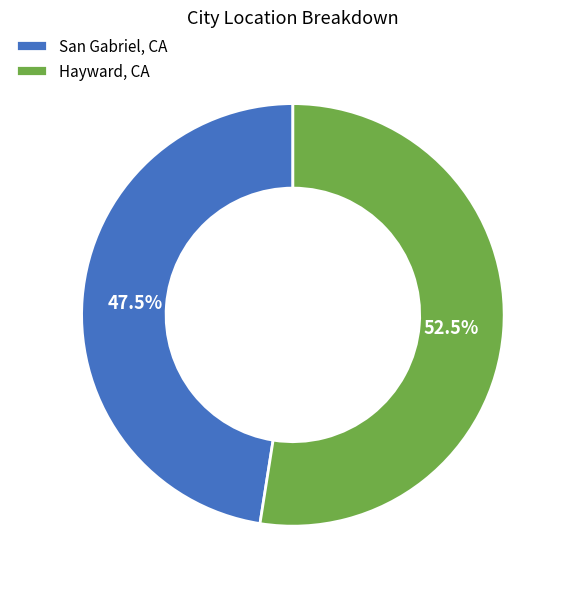

How many slices are in this pie chart?

2